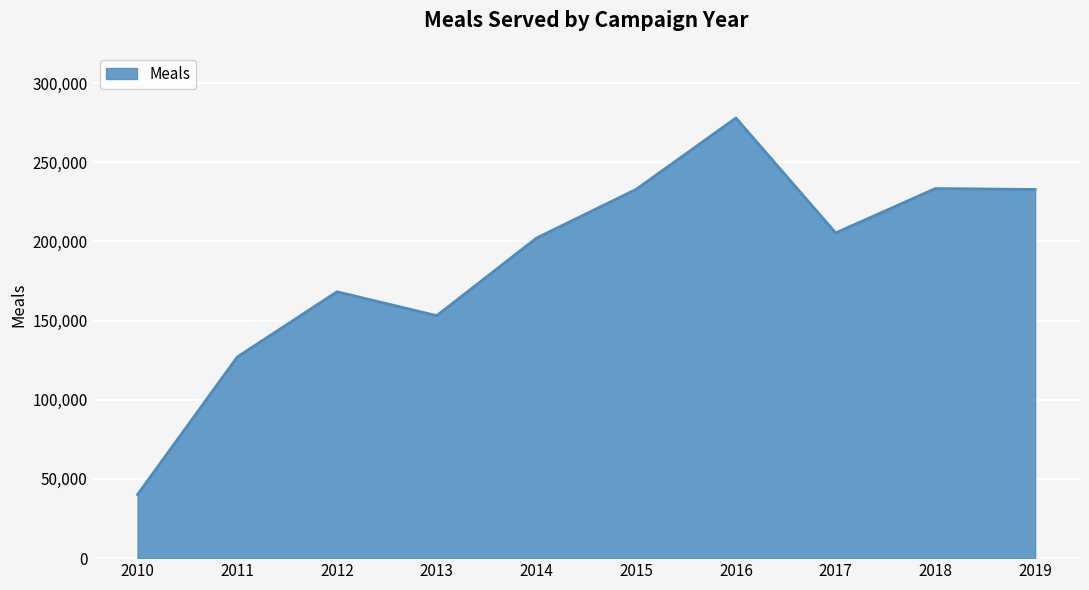

What is the sum of the values at 2010 and 2019?

272936